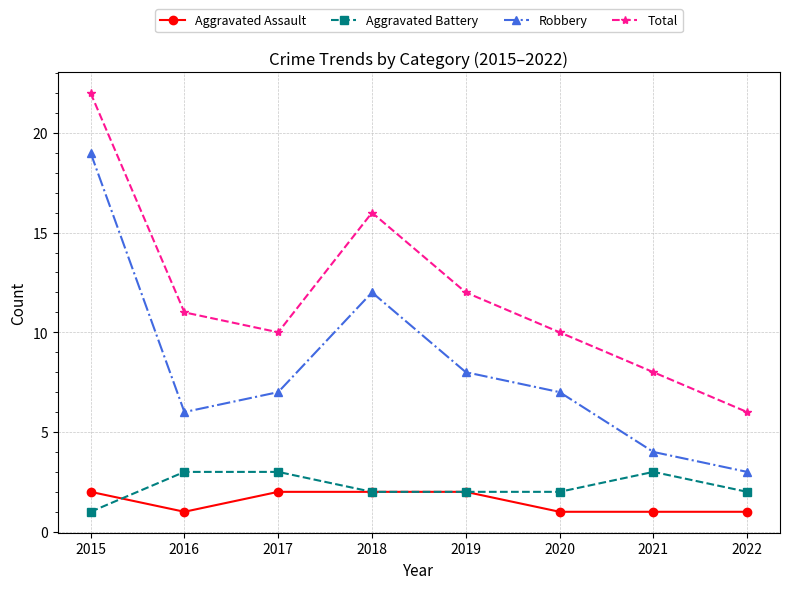

At 2021, list the series in order from largest to smallest.

Total, Robbery, Aggravated Battery, Aggravated Assault